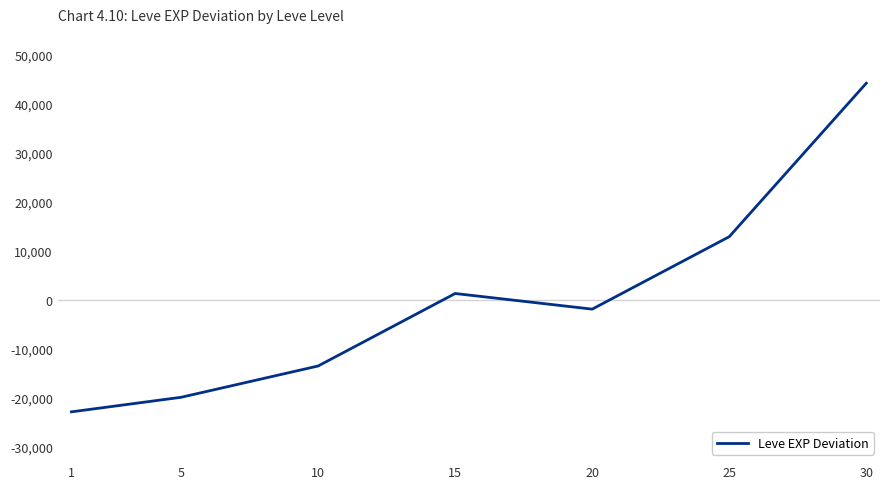

Where is the data nearest to the value 10647?

25